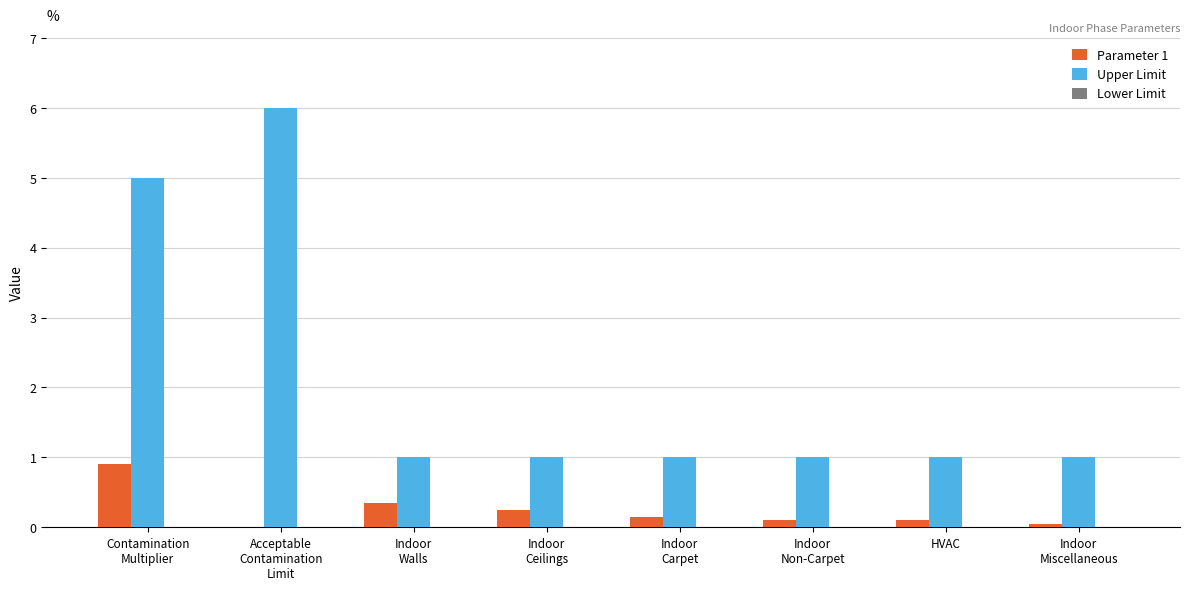

The value of Upper Limit at HVAC is 1.0. True or false?

True